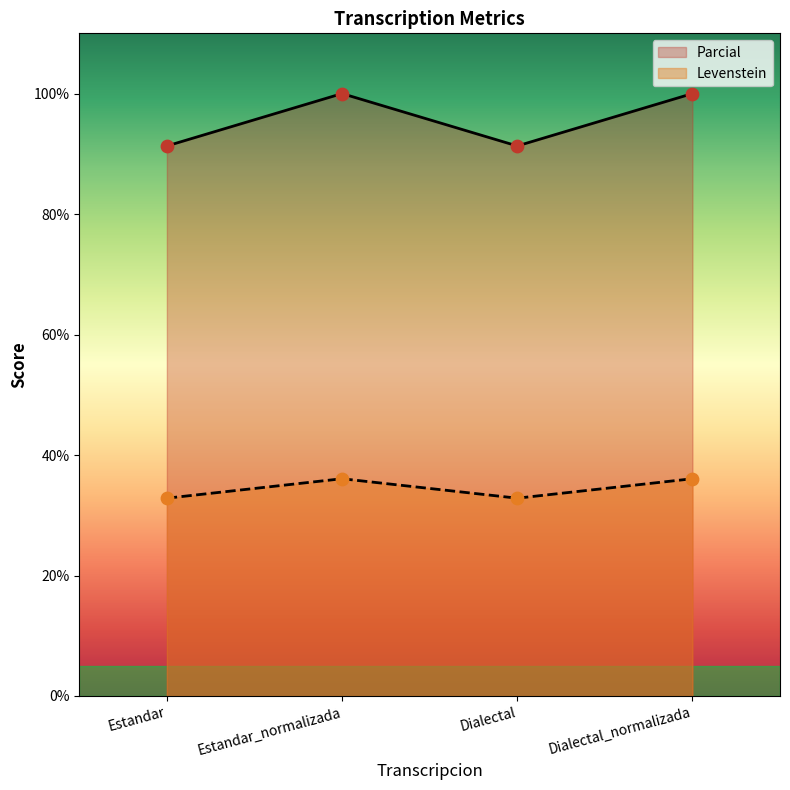

Which series contains the highest Y value?

Levenstein